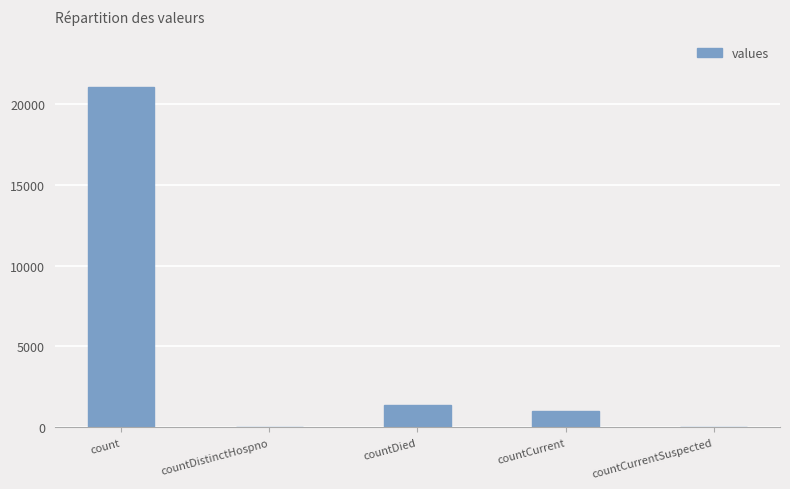

Which label corresponds to the largest value in the chart?

count